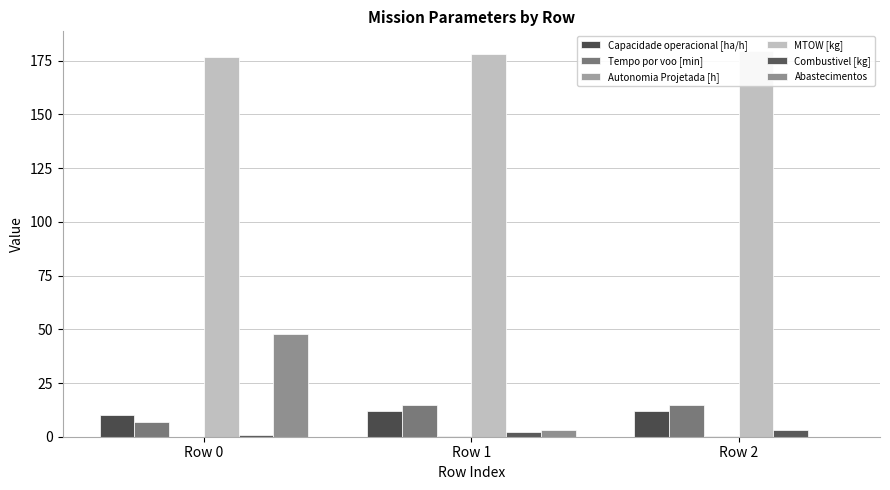

How many categories are shown in the chart?

3